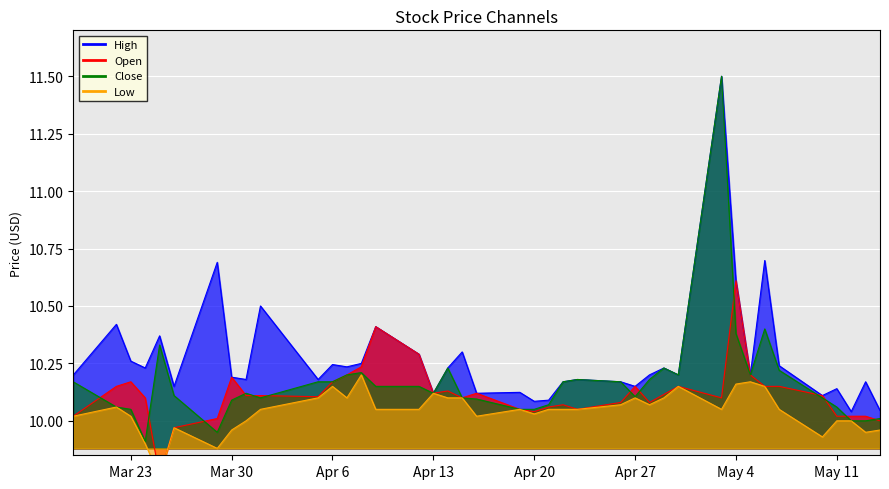

How many values in the Open series exceed 10?

37